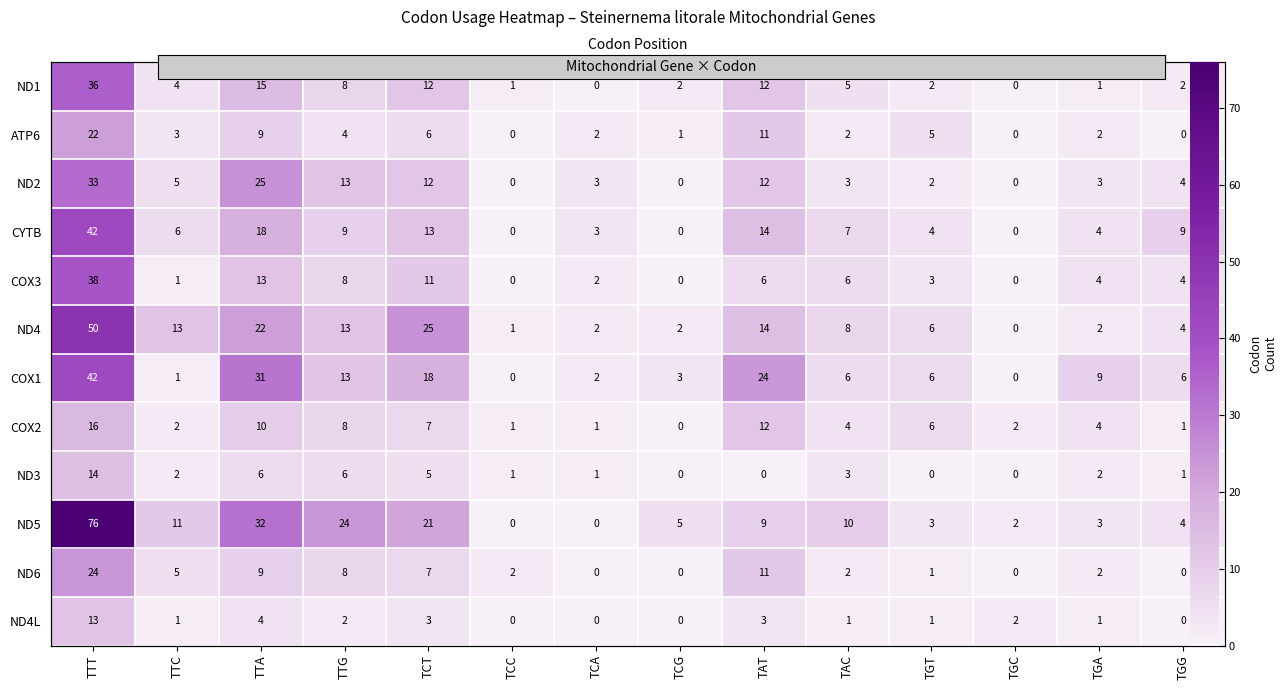

What is the difference between the maximum and minimum values in the ND1 series?

36